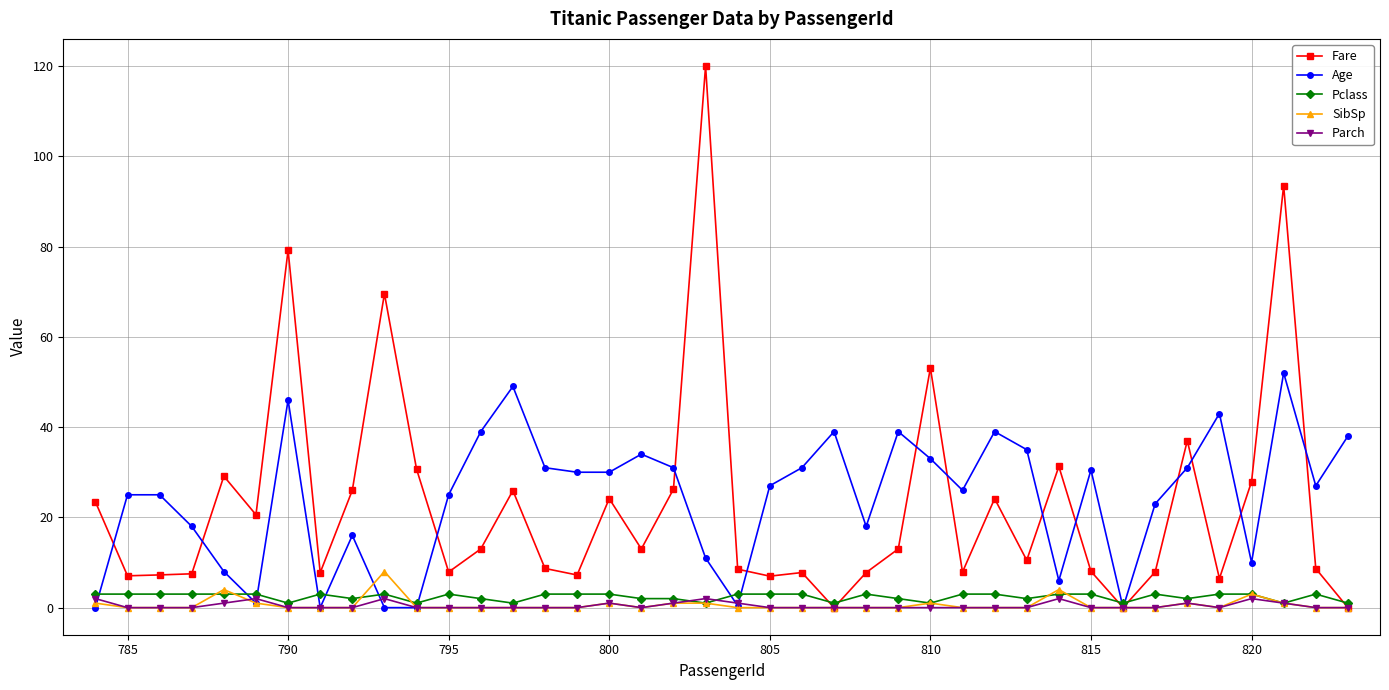

How many distinct data groups are displayed?

5